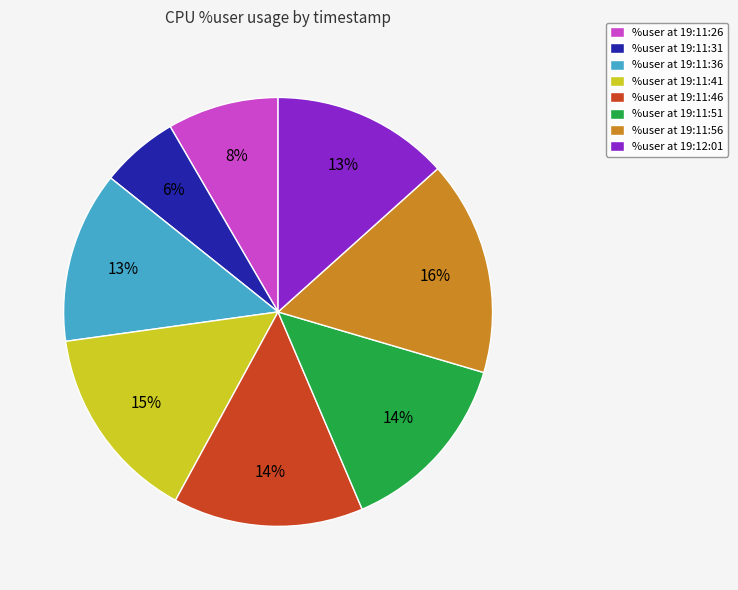

Between %user at 19:12:01 and %user at 19:11:31, which is larger?

%user at 19:12:01